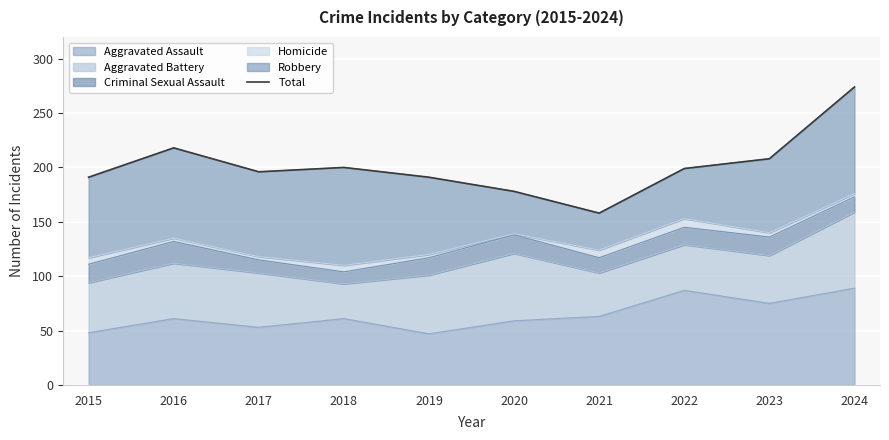

What is the change in value from 2017 to 2021?

-38